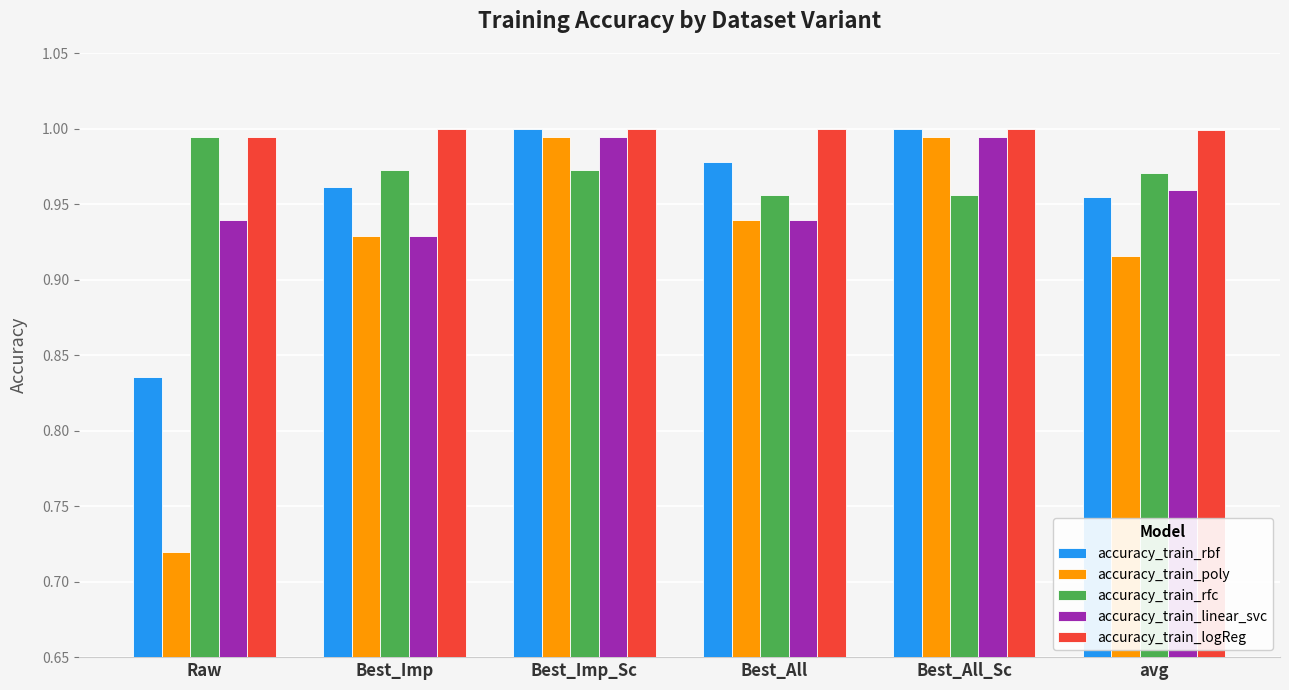

Which series has the widest spread of values?

accuracy_train_poly